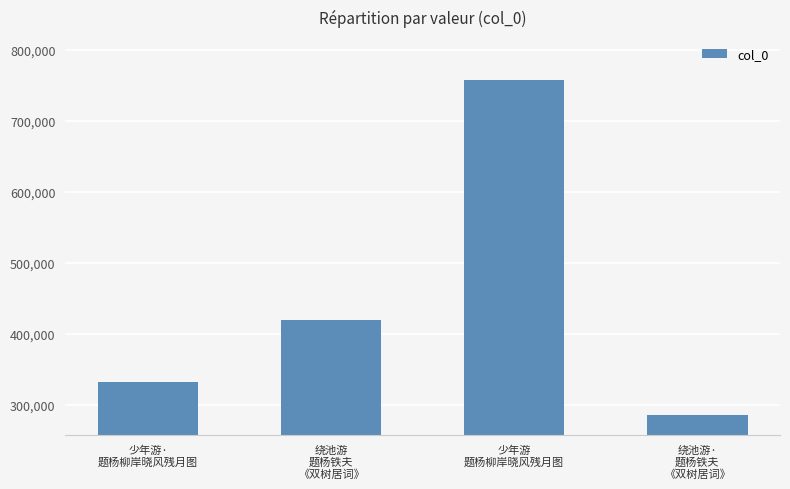

What is the change in value from 少年游·
题杨柳岸晓风残月图 to 少年游
题杨柳岸晓风残月图?

+425220